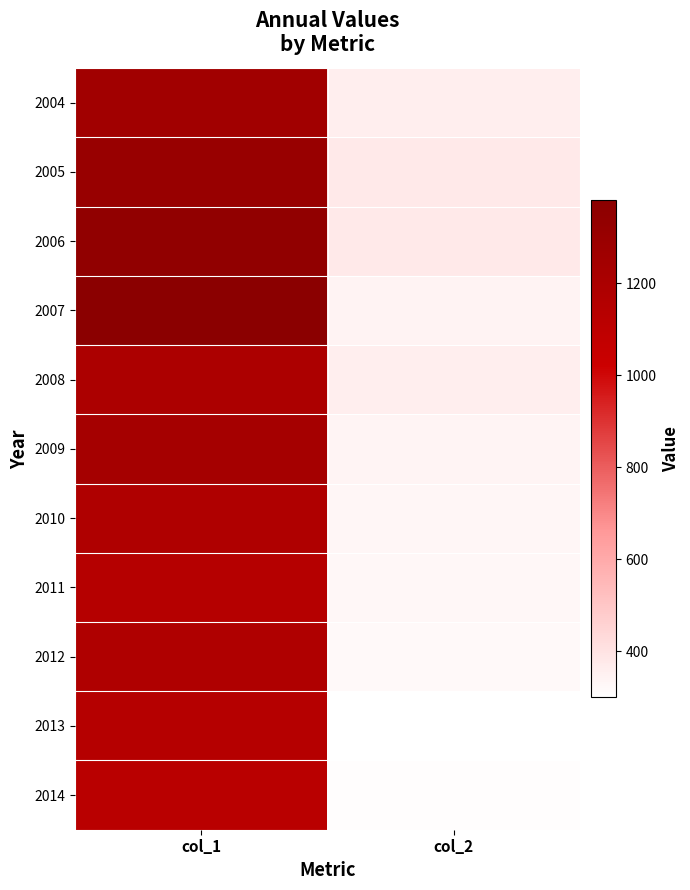

At col_2, list the series in order from largest to smallest.

2005, 2006, 2004, 2008, 2007, 2009, 2010, 2011, 2012, 2014, 2013